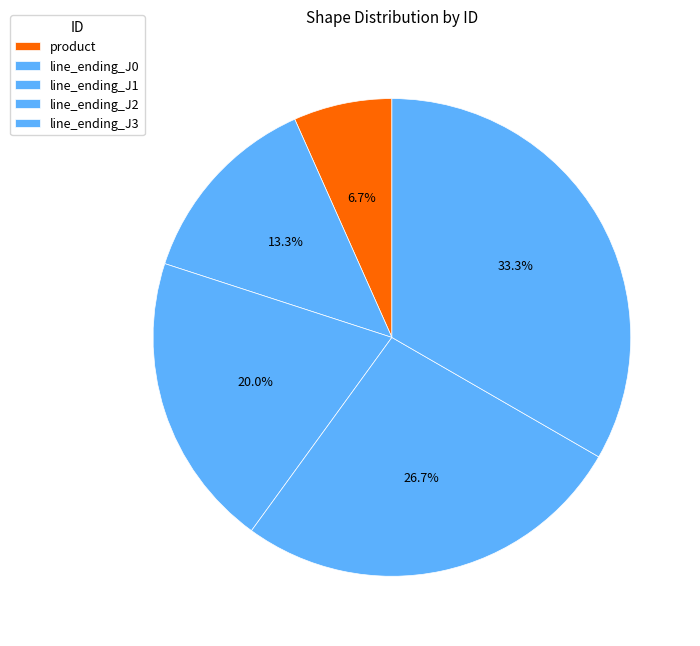

Rank the categories by value from highest to lowest.

line_ending_J3, line_ending_J2, line_ending_J1, line_ending_J0, product